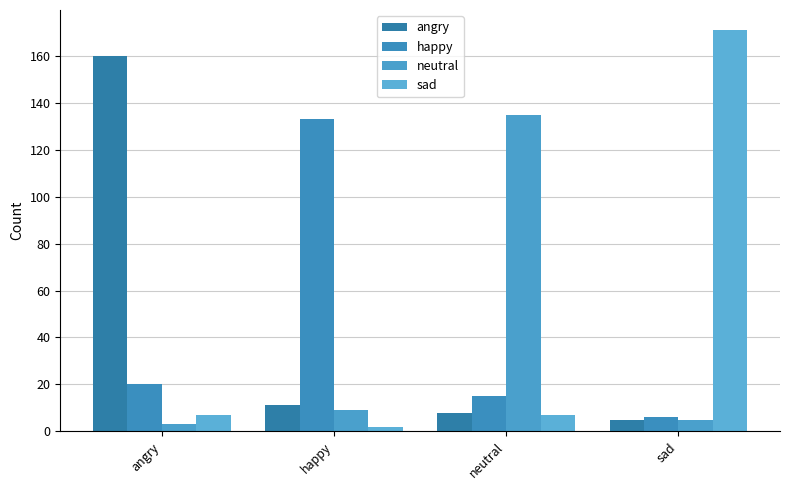

The value of happy at neutral is 23. True or false?

False